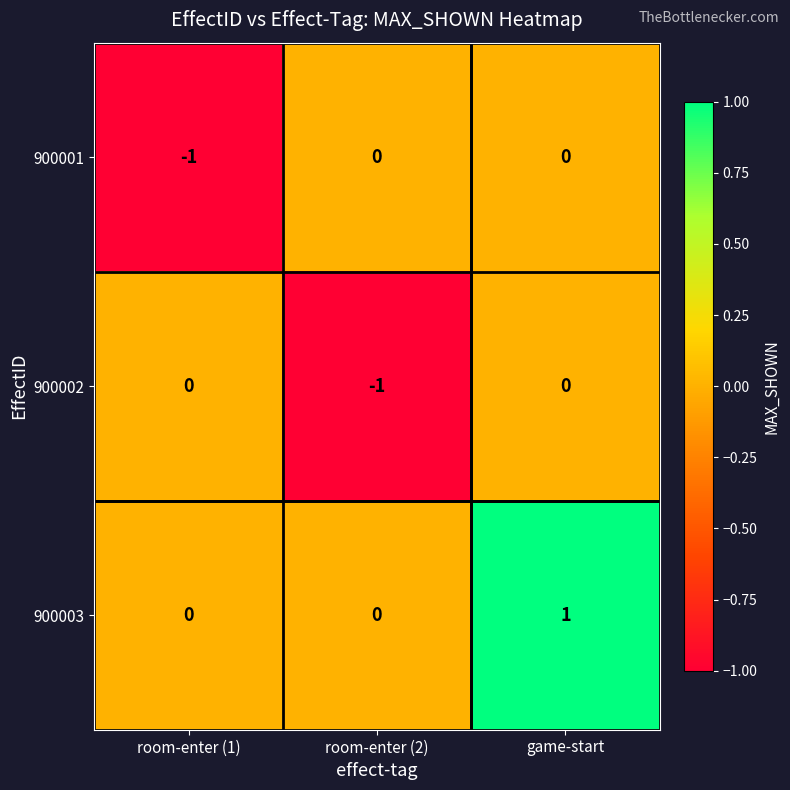

The 900001 series shows 0 at room-enter (2). True or false?

True